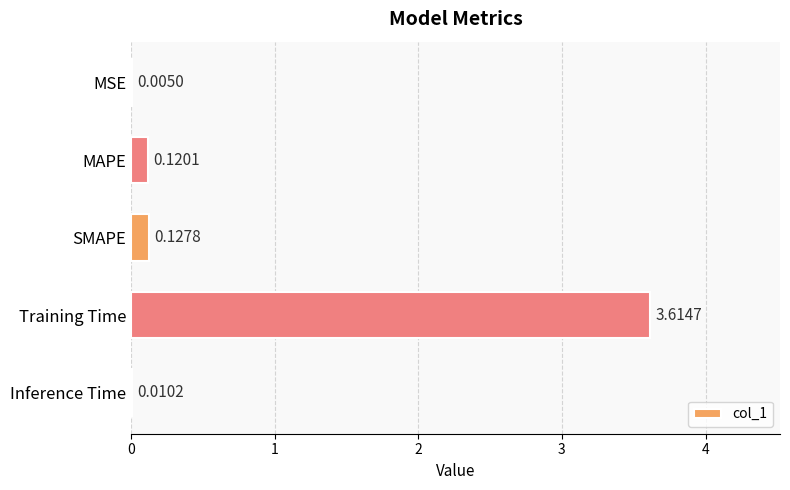

Count the number of data series in this chart.

1